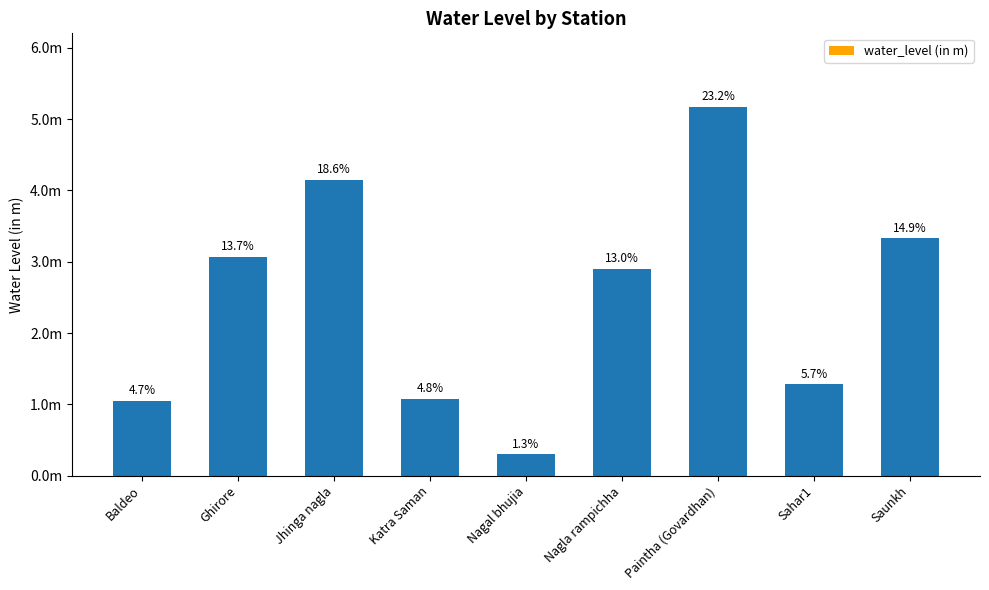

Does the chart contain any negative values?

No